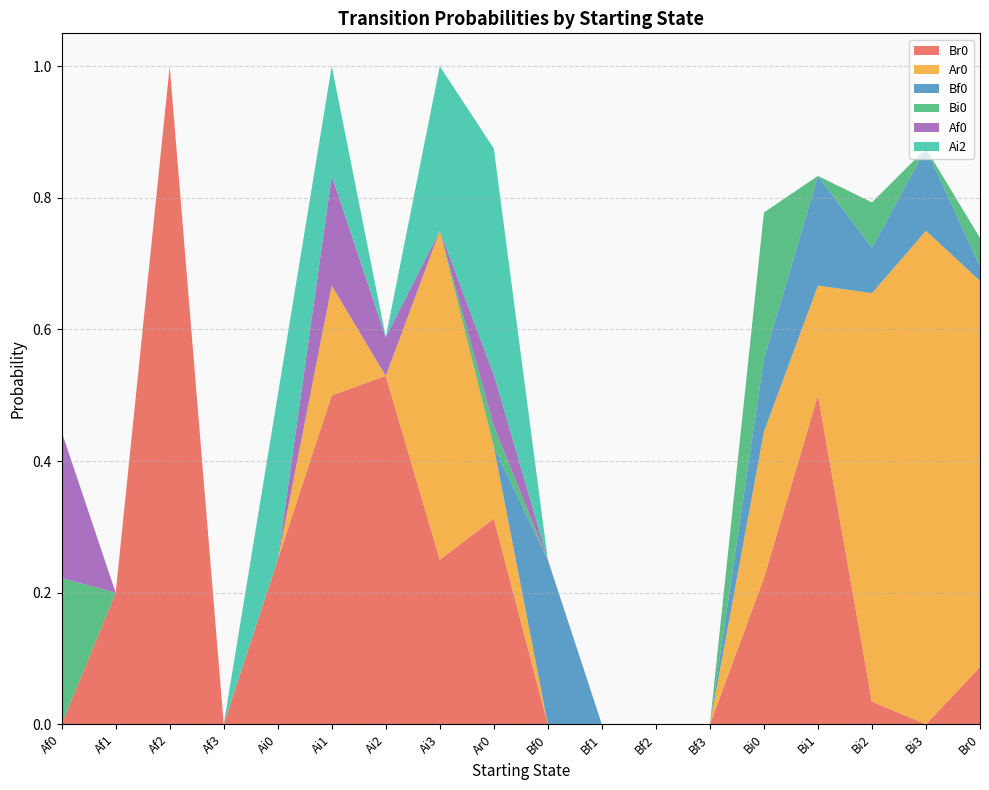

Reading left to right, transcribe all the data shown in this chart.

Br0: 0.0	0.2	1.0	0.0	0.2	0.5	0.5	0.2	0.3	0.0	0.0	0.0	0.0	0.2	0.5	0.0	0.0	0.1
Ar0: 0.0	0.0	0.0	0.0	0.0	0.2	0.0	0.5	0.1	0.0	0.0	0.0	0.0	0.2	0.2	0.6	0.8	0.6
Bf0: 0.0	0.0	0.0	0.0	0.0	0.0	0.0	0.0	0.0	0.2	0.0	0.0	0.0	0.1	0.2	0.1	0.1	0.0
Bi0: 0.2	0.0	0.0	0.0	0.0	0.0	0.0	0.0	0.0	0.0	0.0	0.0	0.0	0.2	0.0	0.1	0.0	0.0
Af0: 0.2	0.0	0.0	0.0	0.0	0.2	0.1	0.0	0.1	0.0	0.0	0.0	0.0	0.0	0.0	0.0	0.0	0.0
Ai2: 0.0	0.0	0.0	0.0	0.2	0.2	0.0	0.2	0.3	0.0	0.0	0.0	0.0	0.0	0.0	0.0	0.0	0.0